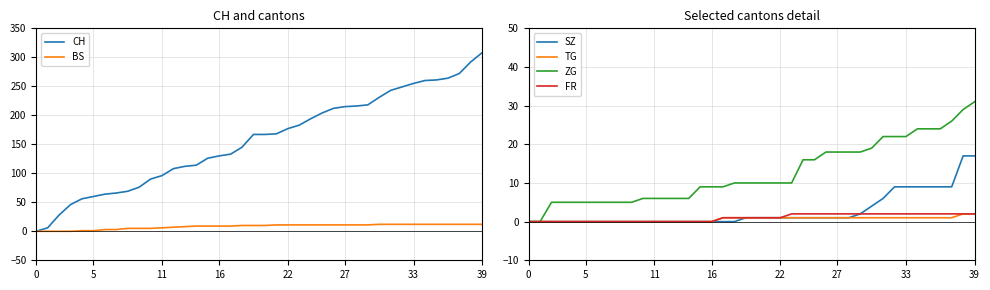

What is the difference between the second highest and second lowest values in the SZ series?

17